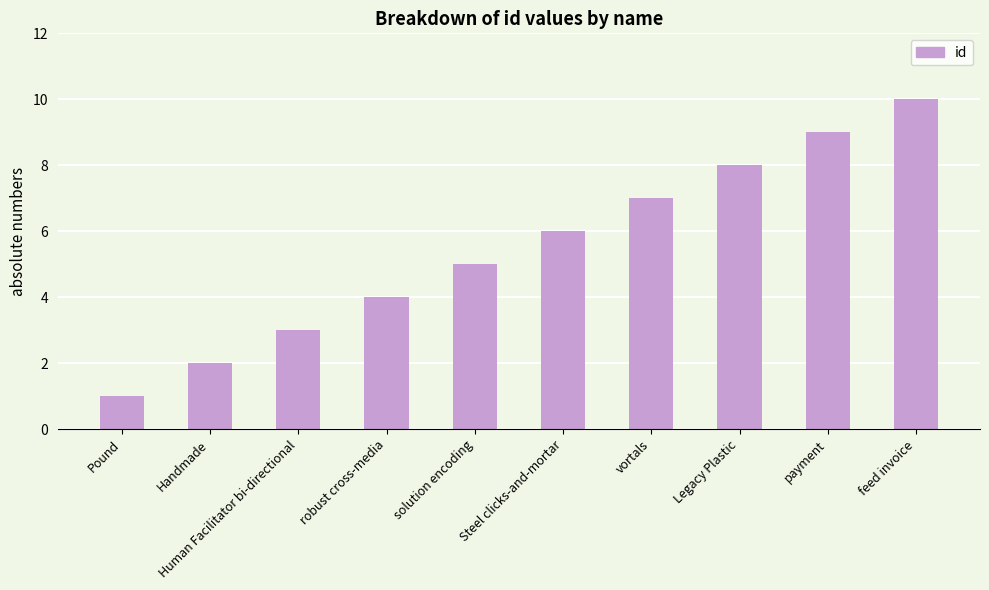

Reading left to right, list all the values displayed in this chart.

1	2	3	4	5	6	7	8	9	10